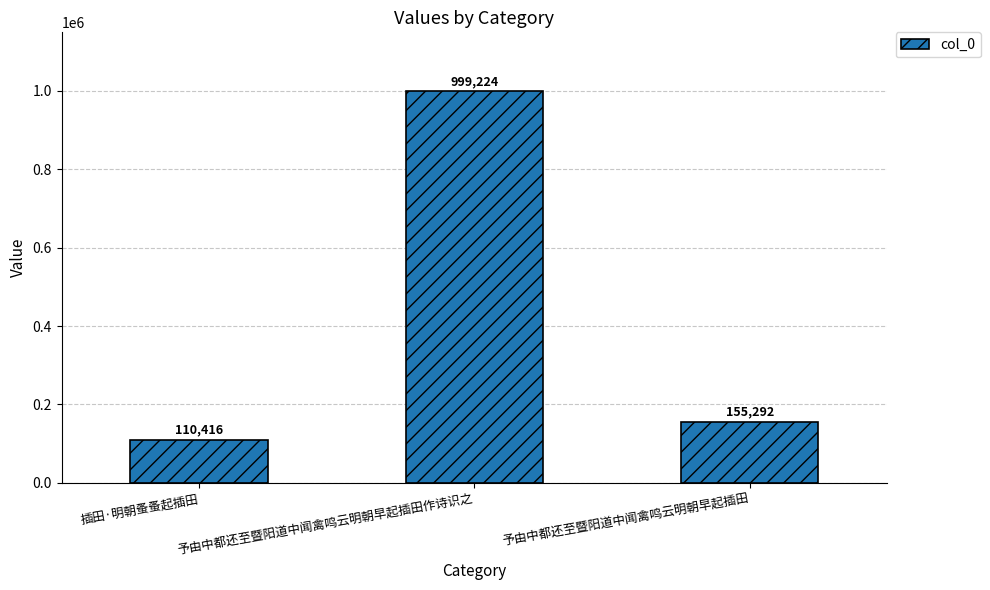

Approximately how many times larger is the value at 予由中都还至暨阳道中闻禽鸣云明朝早起插田作诗识之 compared to 予由中都还至暨阳道中闻禽鸣云明朝早起插田?

6.4